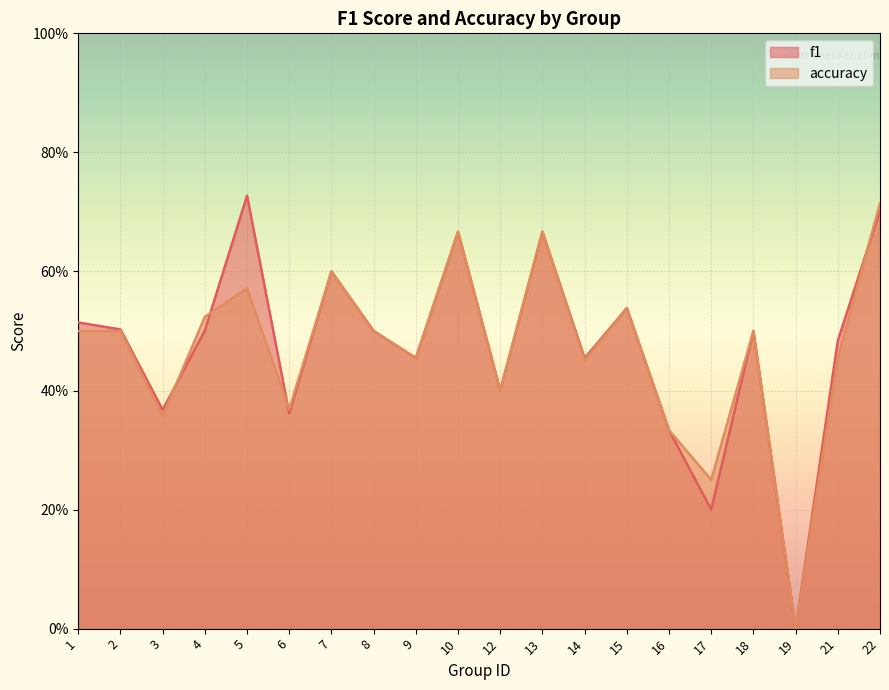

What is the value of the accuracy point at the 7th from the left?

0.6